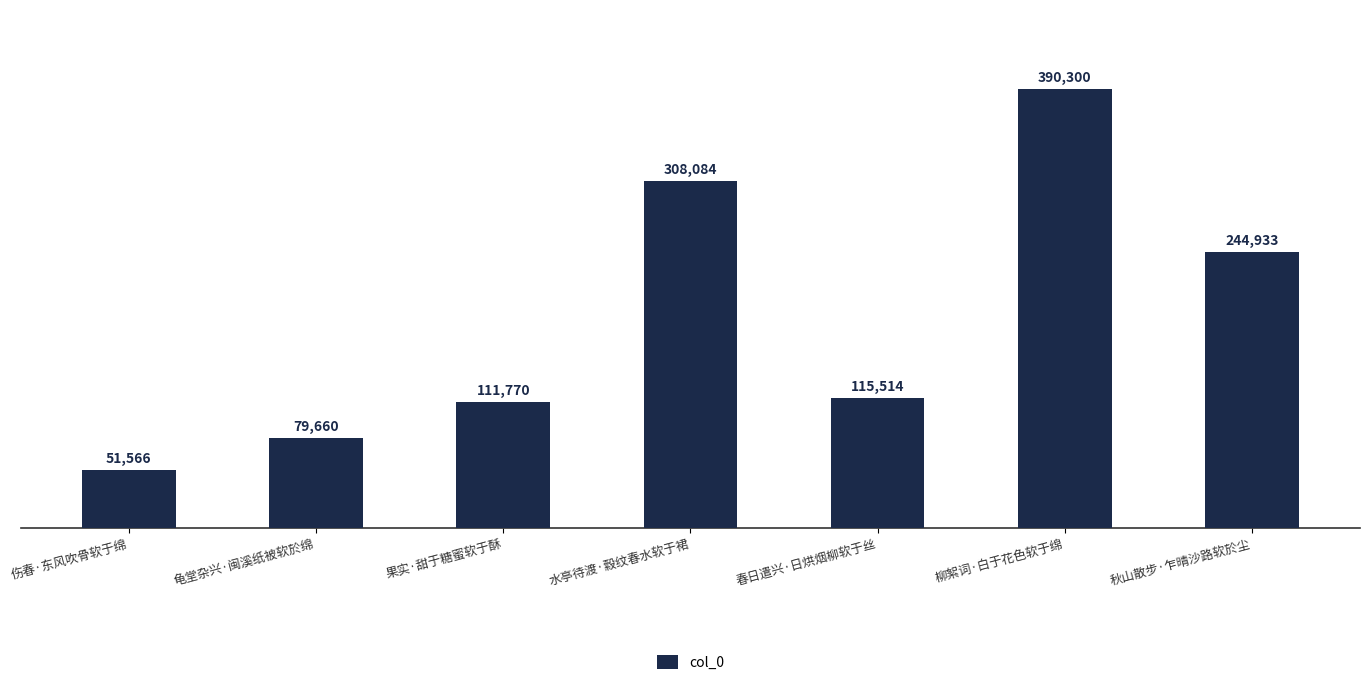

At which label is the value closest to 220933?

秋山散步·乍晴沙路软於尘